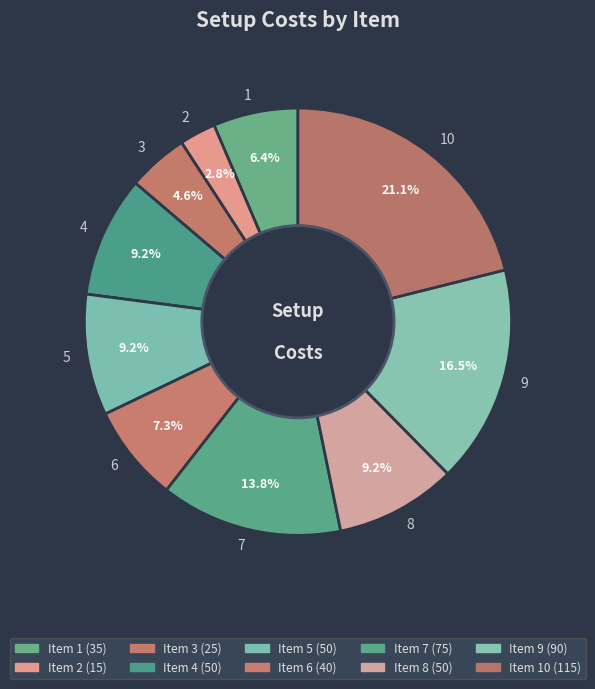

Is the sum of 1 and 8 greater than half?

No